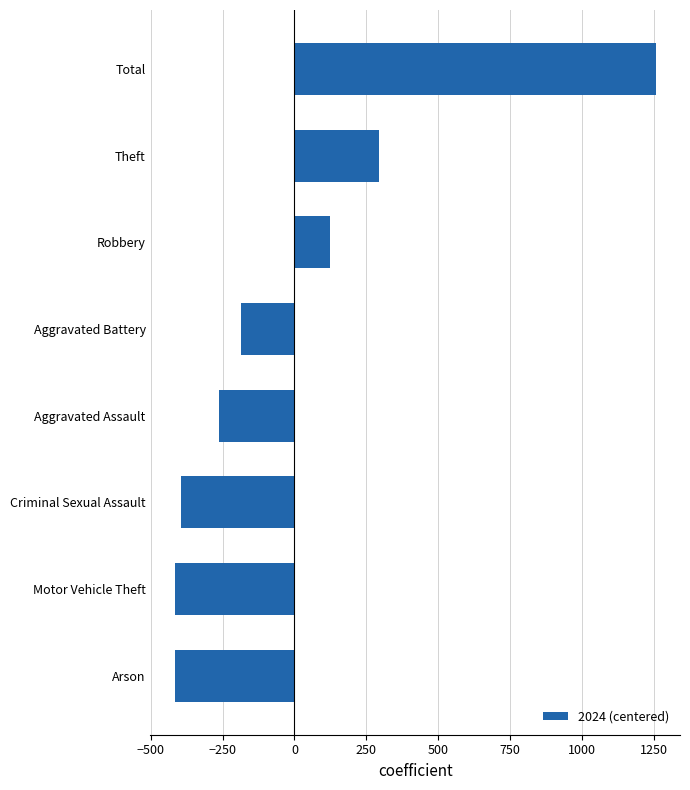

What is the difference between the maximum and second lowest values?

1672